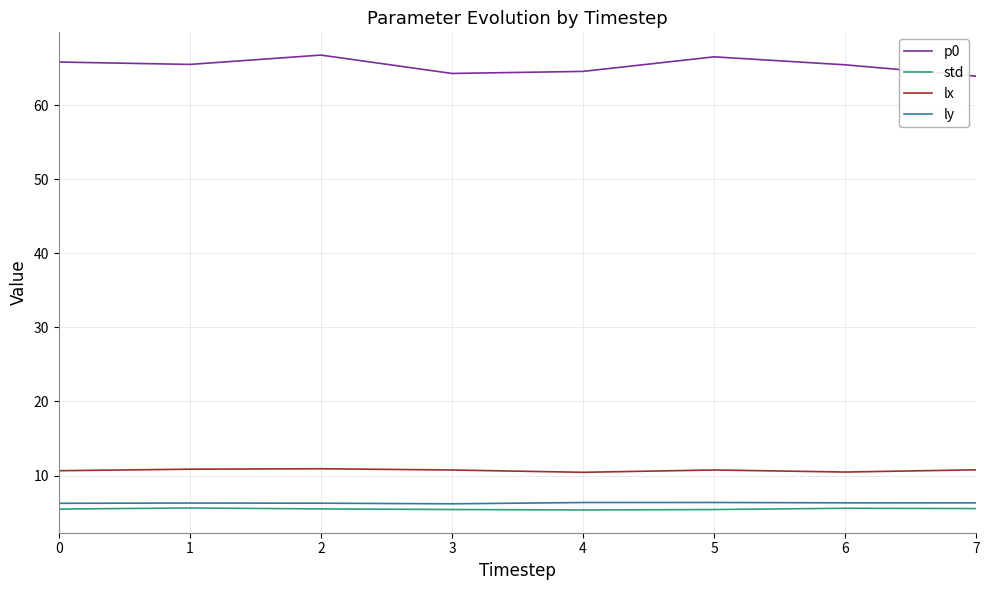

What is the difference between the maximum and minimum values in the ly series?

0.2